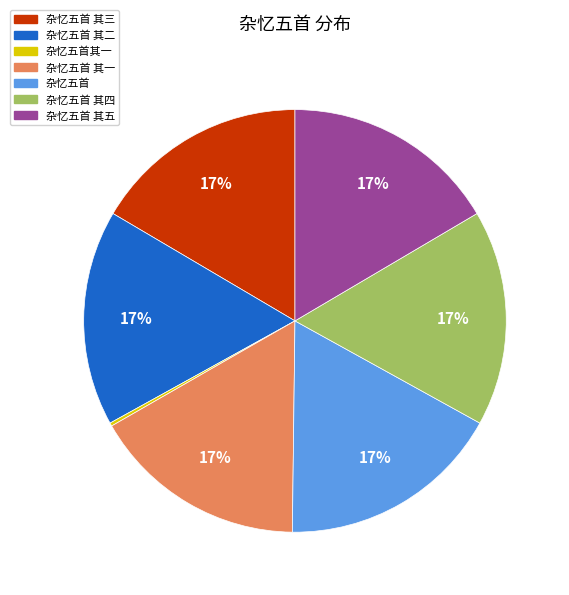

To the nearest percent, what is the combined percentage of 杂忆五首 其五 and 杂忆五首 其一?

33%